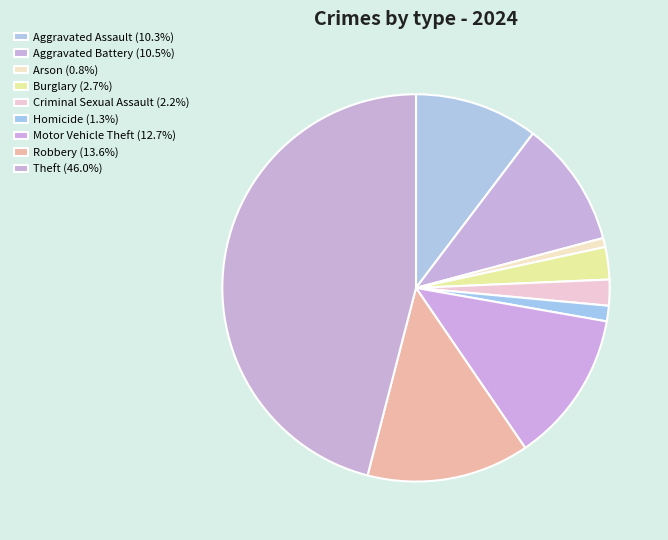

How many slices are in this pie chart?

9